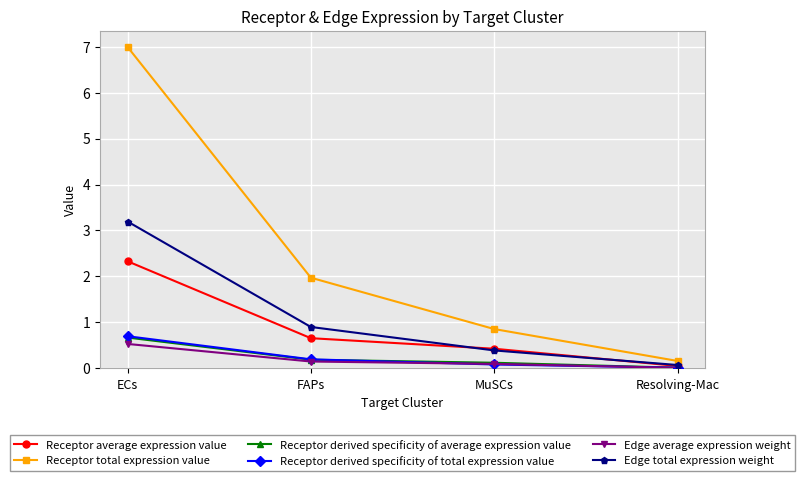

At which category is the sum across all series the highest?

ECs